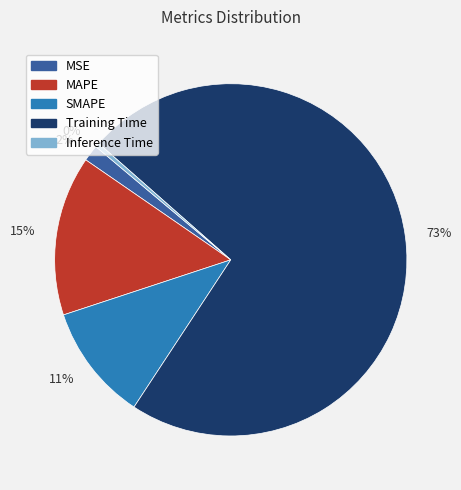

The 2% slice represents 7% of the pie. True or false?

False